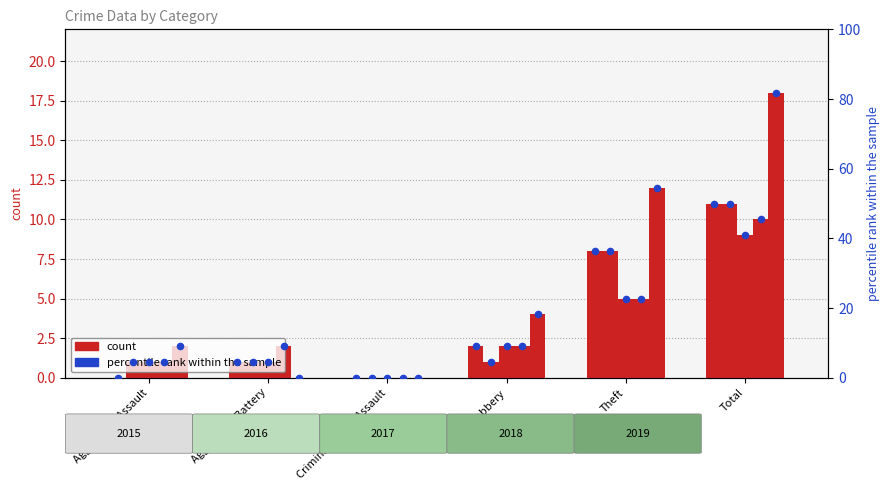

What is the ratio of the value at Robbery to the value at Theft?

0.2